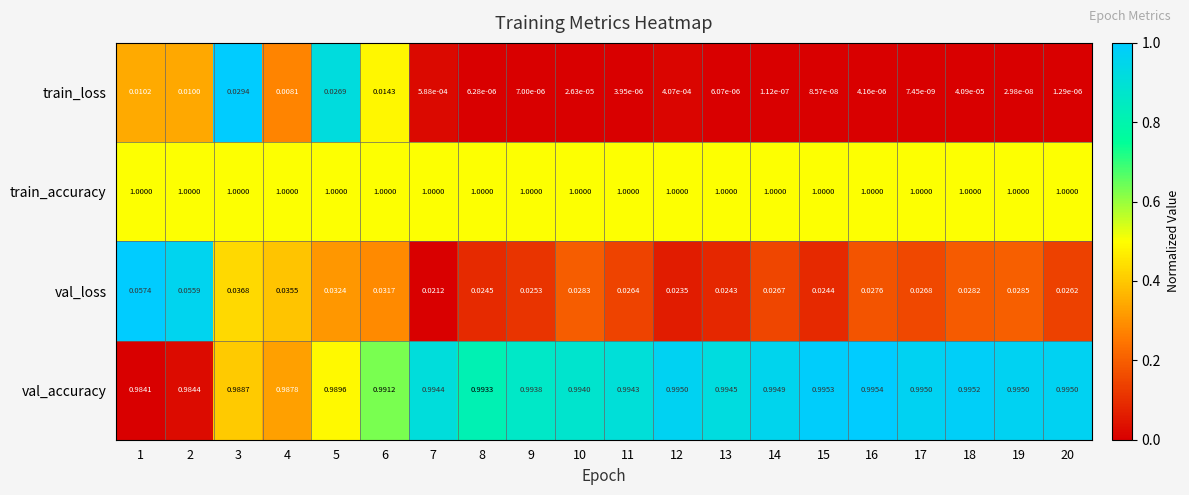

Is the value of val_loss at 18 greater than the value of train_loss at 8?

Yes